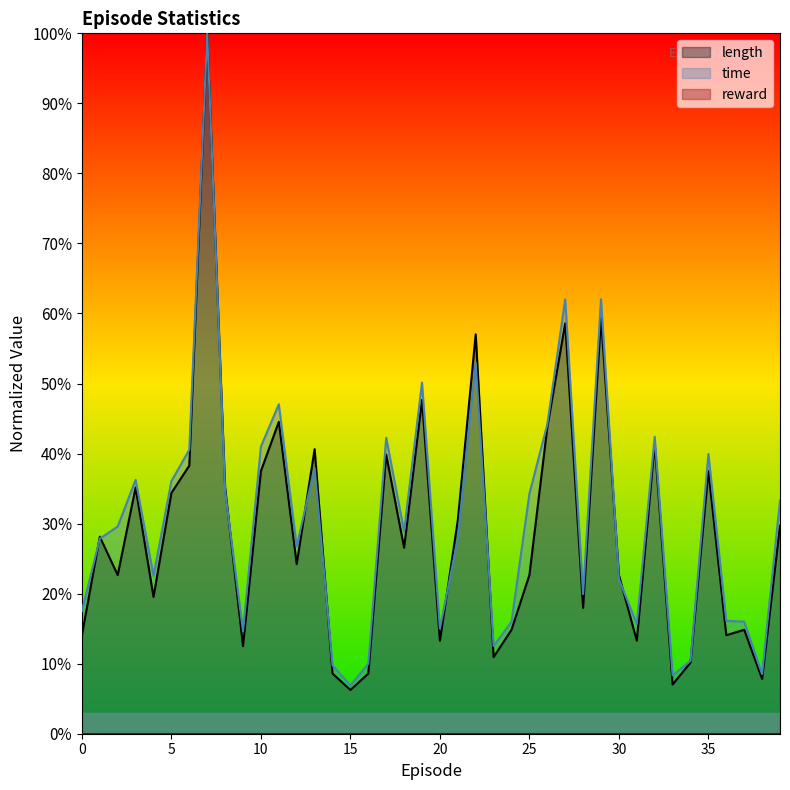

How many data points in length are less than 26?

20